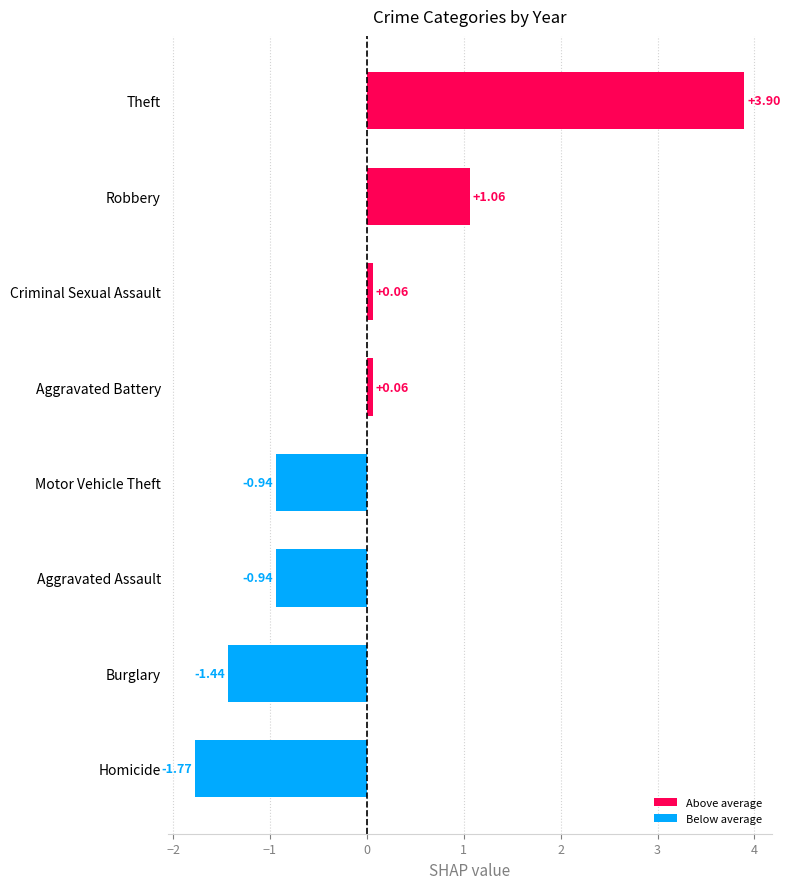

What is the difference between the maximum and minimum values?

5.7